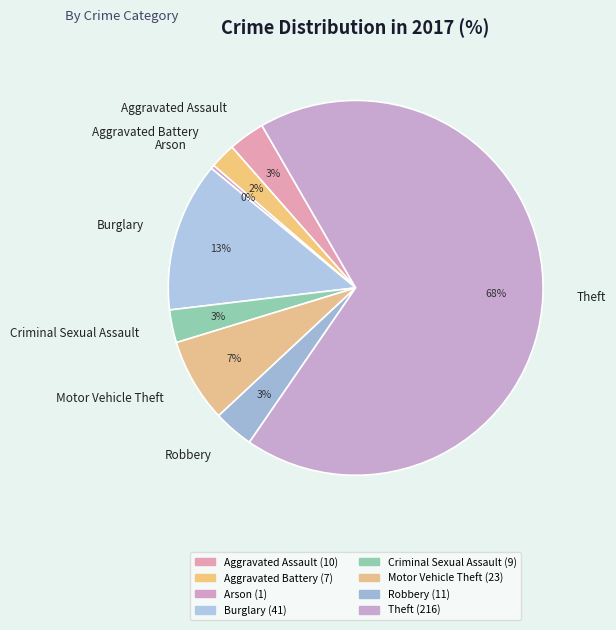

Which has a higher value, Arson or Aggravated Battery?

Aggravated Battery